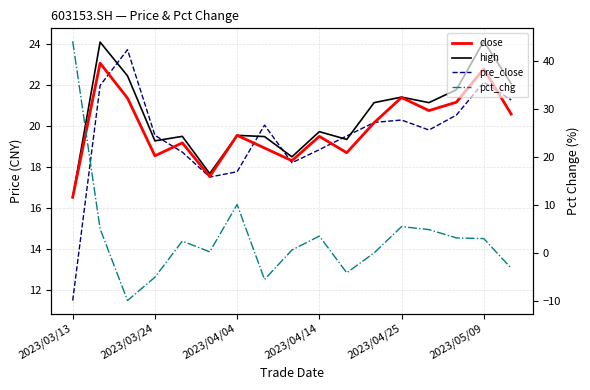

True or false: close has more than 0 points higher than both neighbors.

True